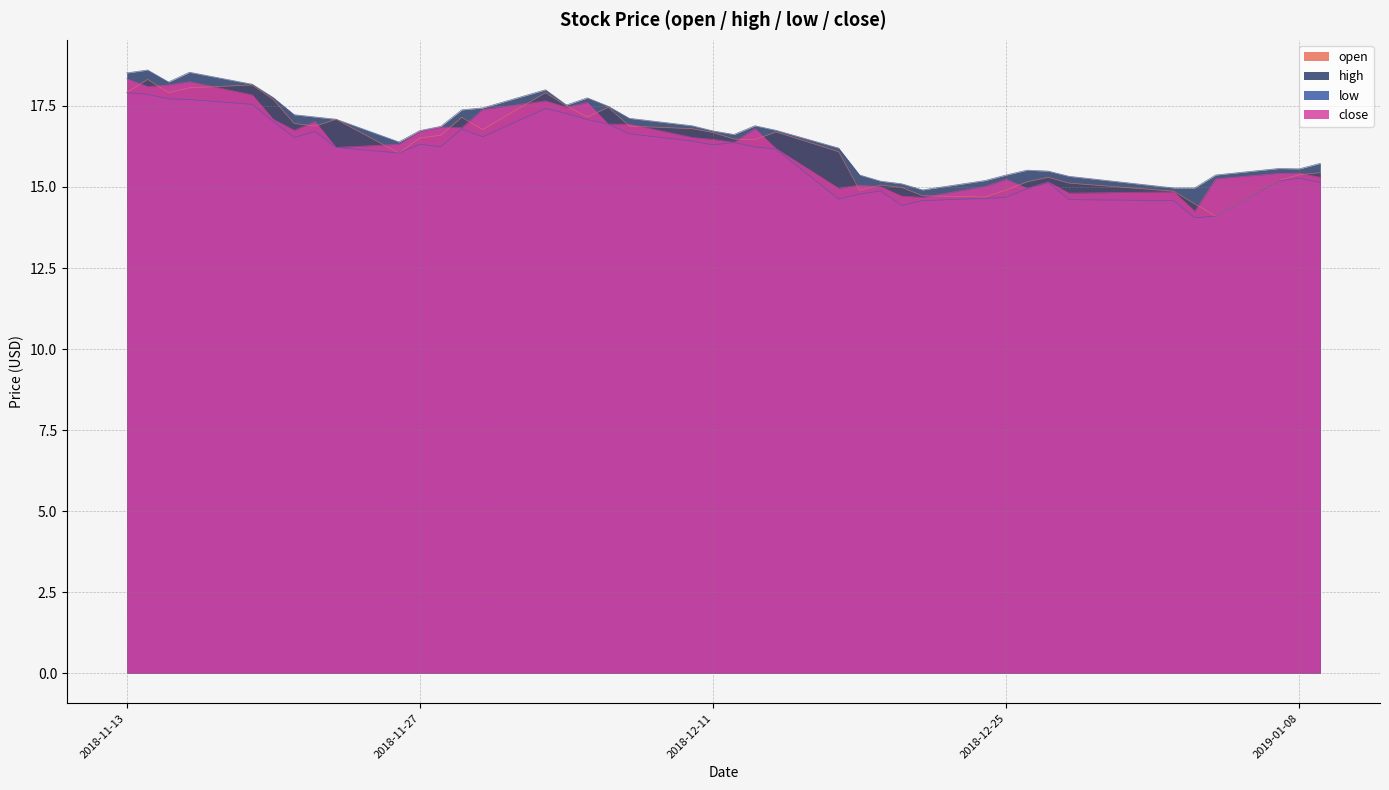

True or false: high and low cross at least once.

False